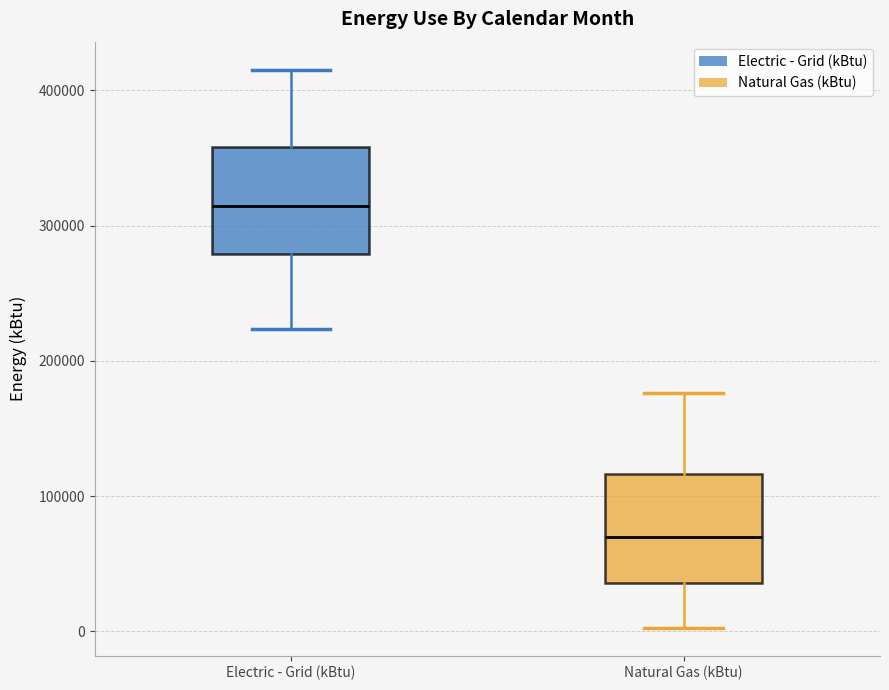

Where does the upper whisker of the box for Natural Gas (kBtu) end on the y-axis? The values are not printed on the chart, so give them approximately, as read against the axis.

180000